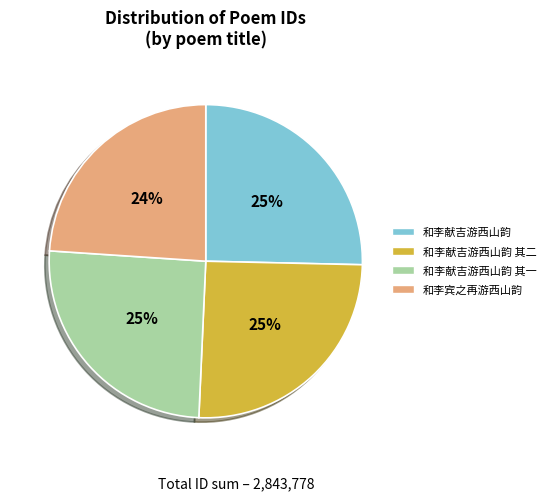

Is it true that 和李献吉游西山韵 其一 is 25% of the pie?

True